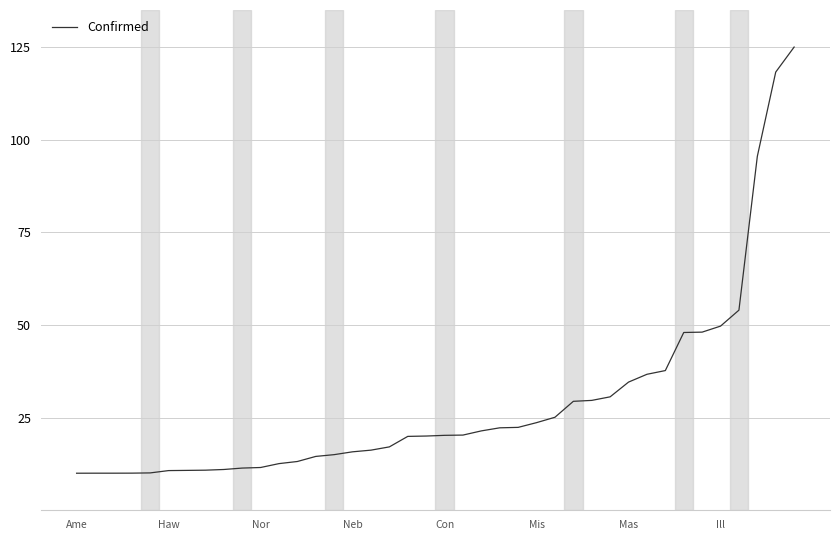

What is the sum of all values?

1153.2